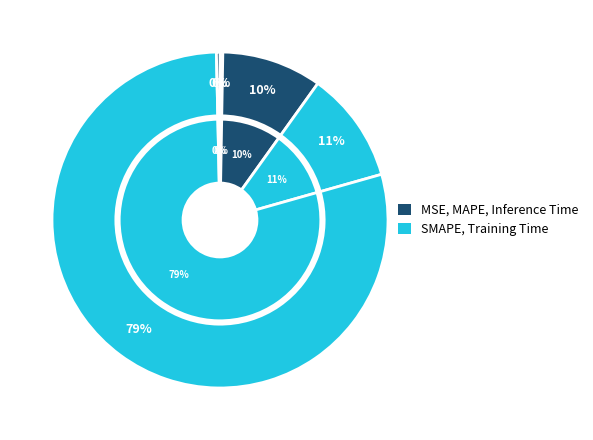

Combined, do Training Time and MSE account for over 50%?

Yes